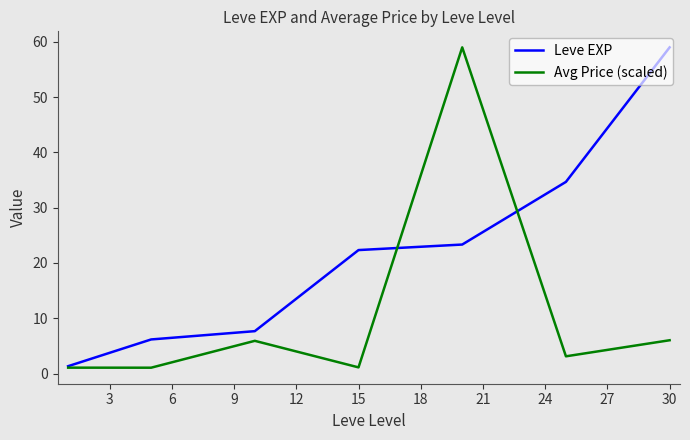

Which series has the largest total across all categories?

Leve EXP